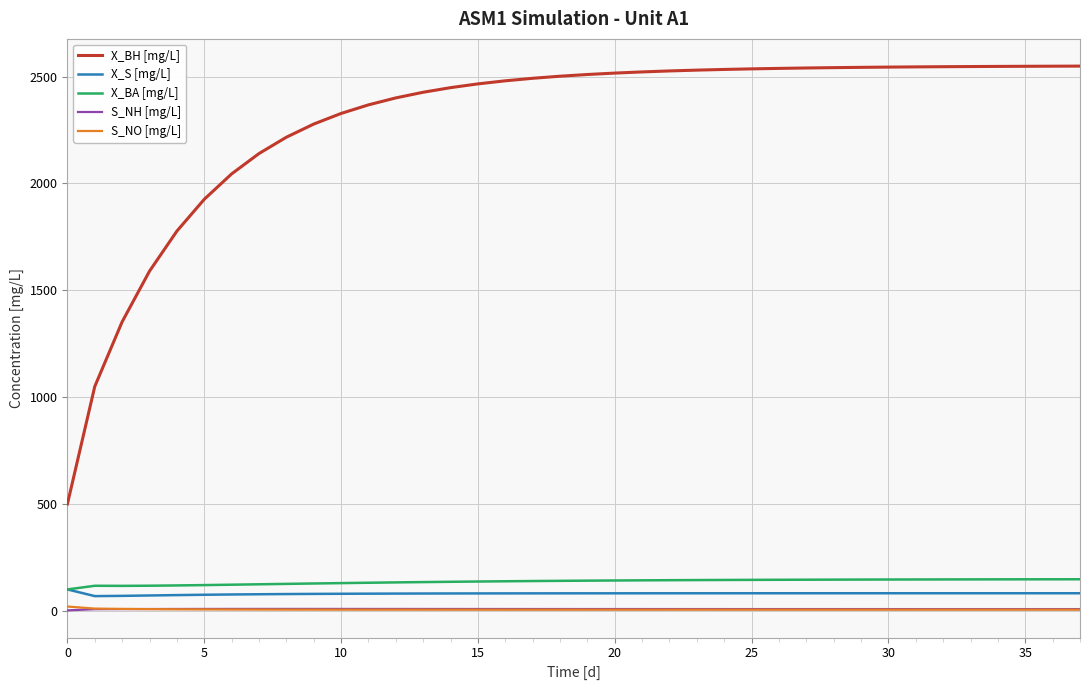

What is the difference between the second highest and minimum values in the X_BH [mg/L] series?

2048.4